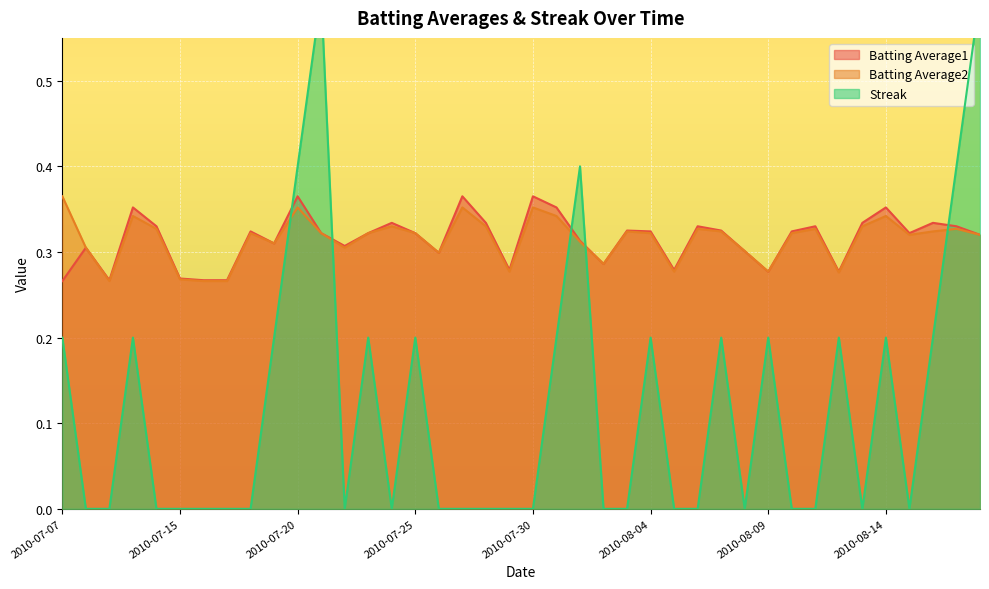

At which label does Streak reach its peak?

2010-07-21